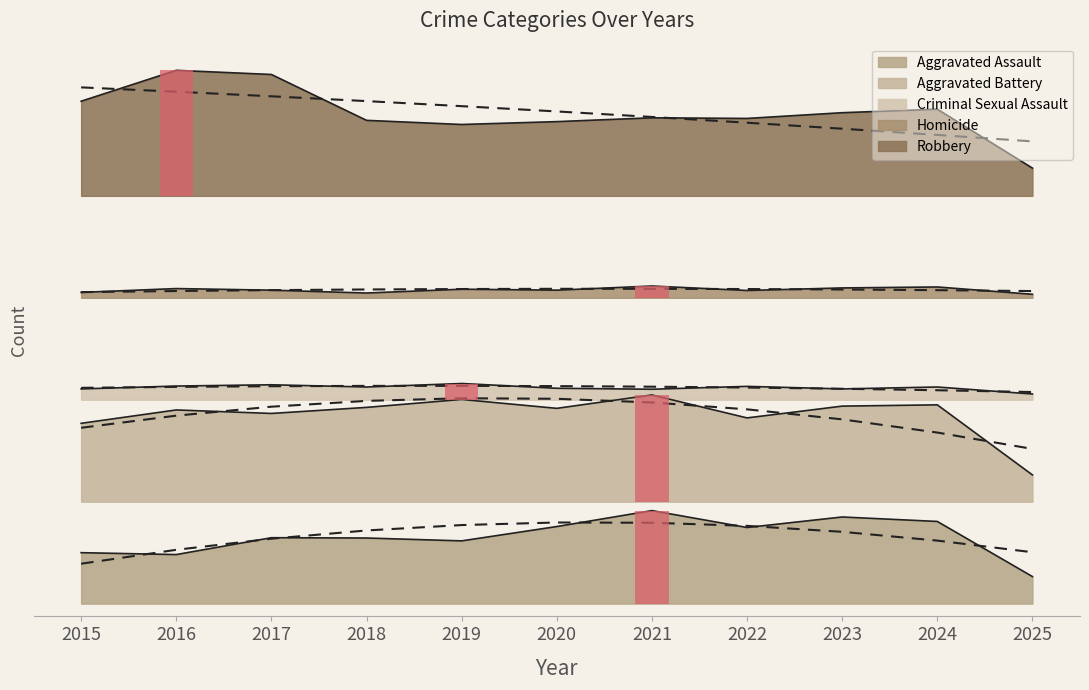

What is the value of the Criminal Sexual Assault bar at the 10th from the left?

170.0